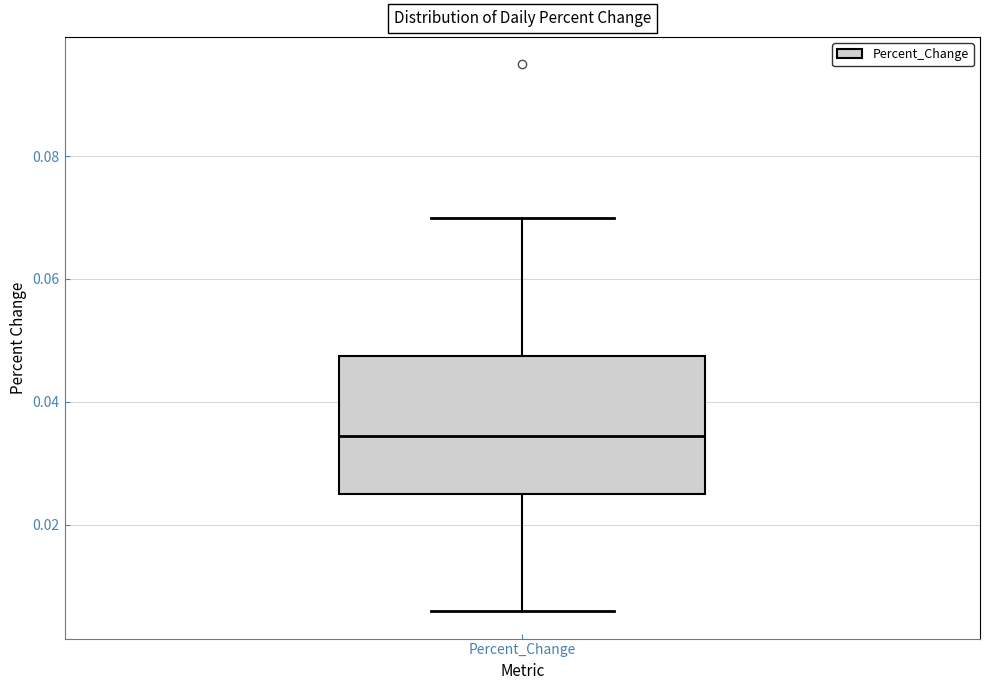

Where does the median line of the box for Percent_Change sit on the y-axis? The values are not printed on the chart, so give them approximately, as read against the axis.

0.034